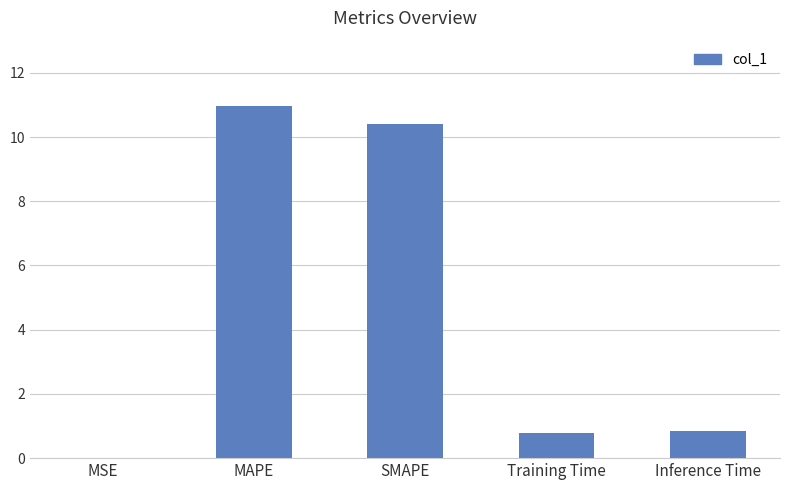

What is the sum of the values at SMAPE and Training Time?

11.2